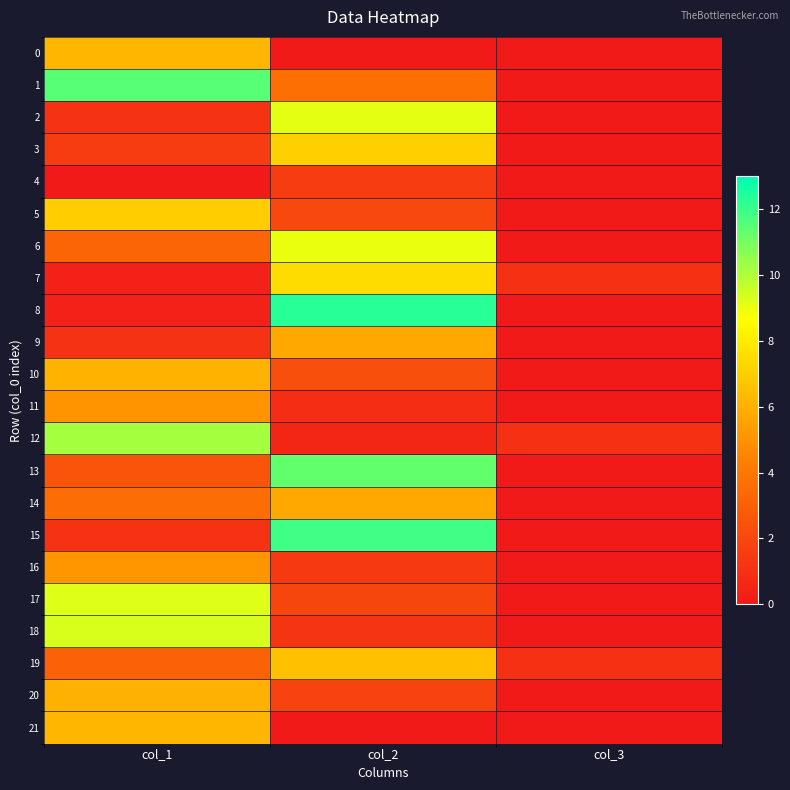

Between col_3 and col_1, which is larger?

col_1